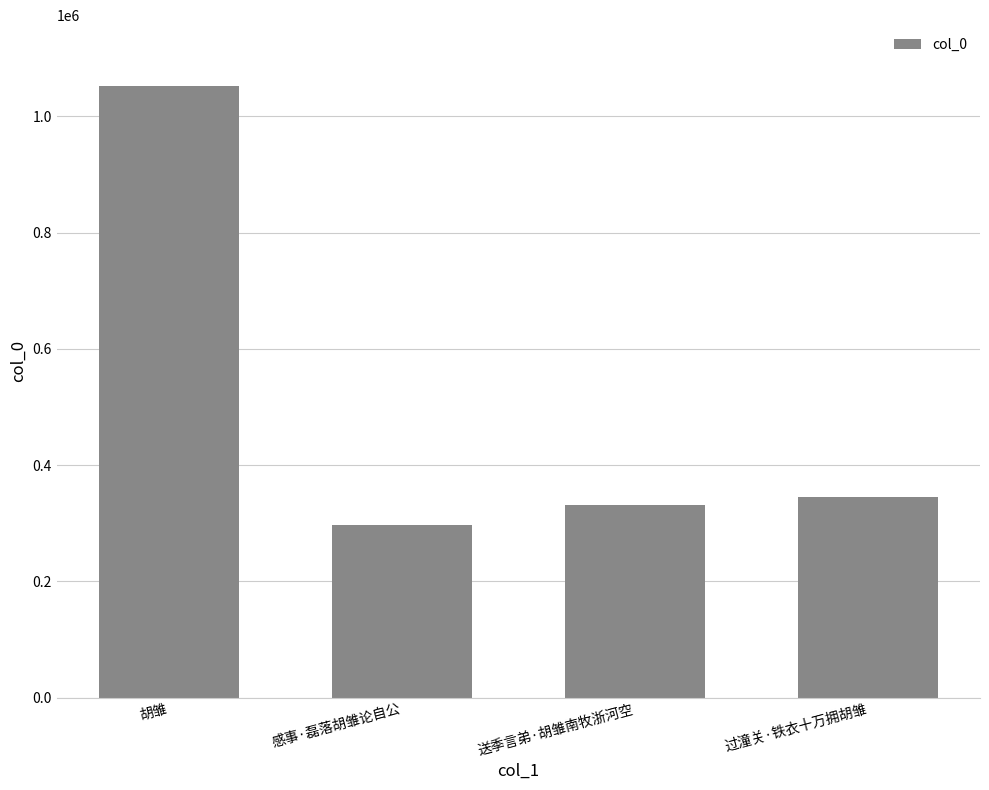

What is the average value?

506251